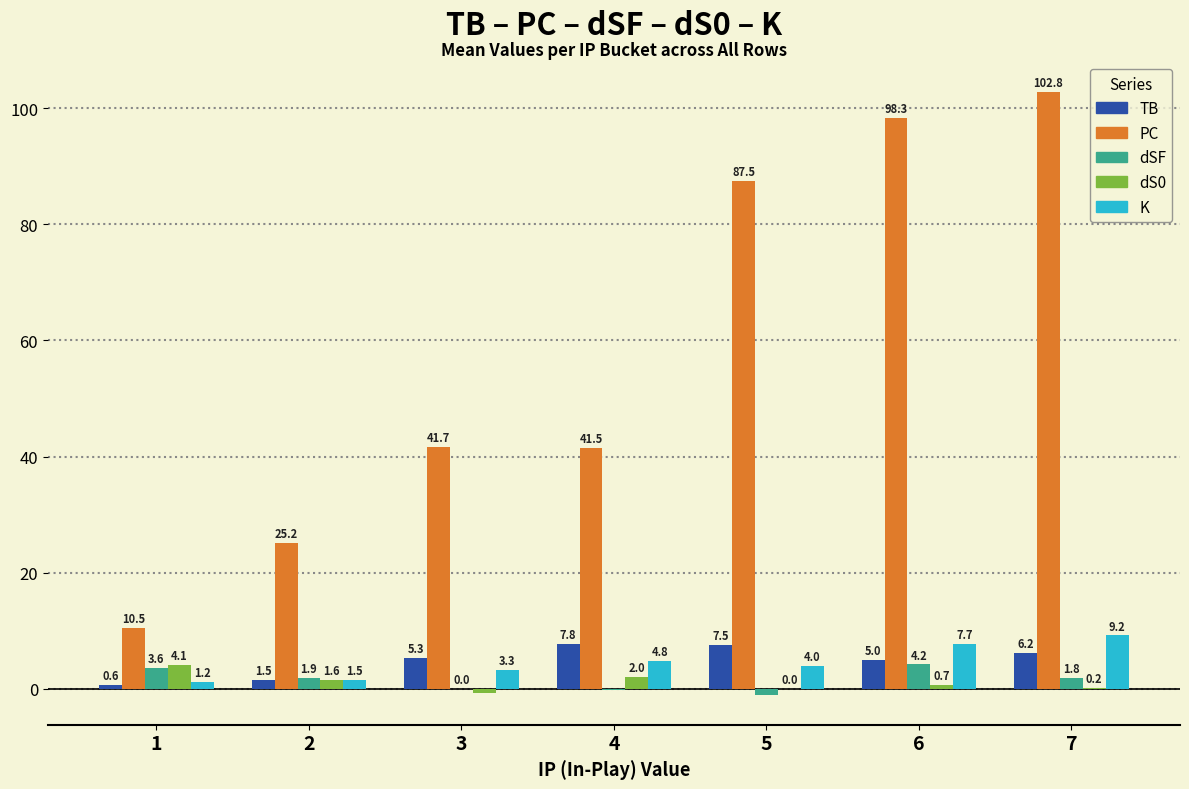

Reading right to left, extract all data points from this chart.

TB: 6.2	5.0	7.5	7.8	5.3	1.5	0.6
PC: 102.8	98.3	87.5	41.5	41.7	25.2	10.5
dSF: 1.8	4.2	-1.0	-0.2	0.0	1.9	3.6
dS0: 0.2	0.7	0.0	2.0	-0.7	1.6	4.1
K: 9.2	7.7	4.0	4.8	3.3	1.5	1.2